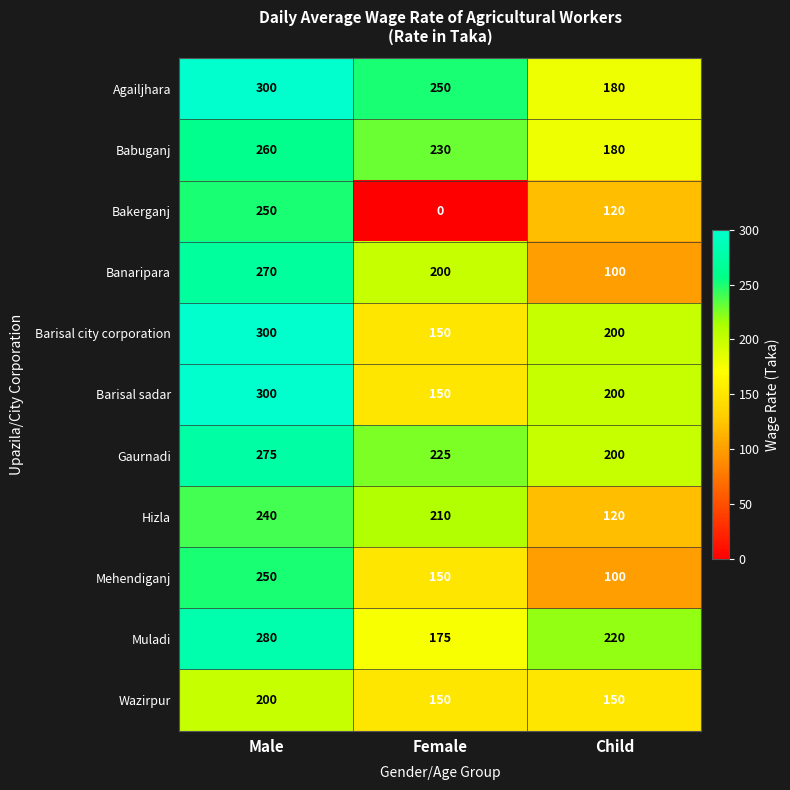

What is the maximum value for Agailjhara?

300